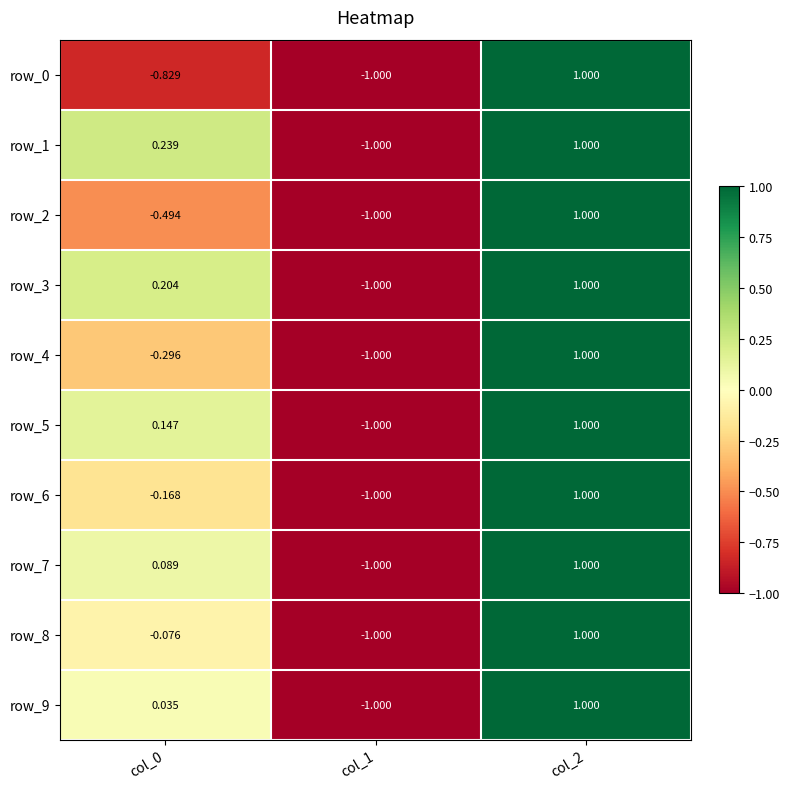

What is the difference between the maximum and minimum values in the row_0 series?

2.0